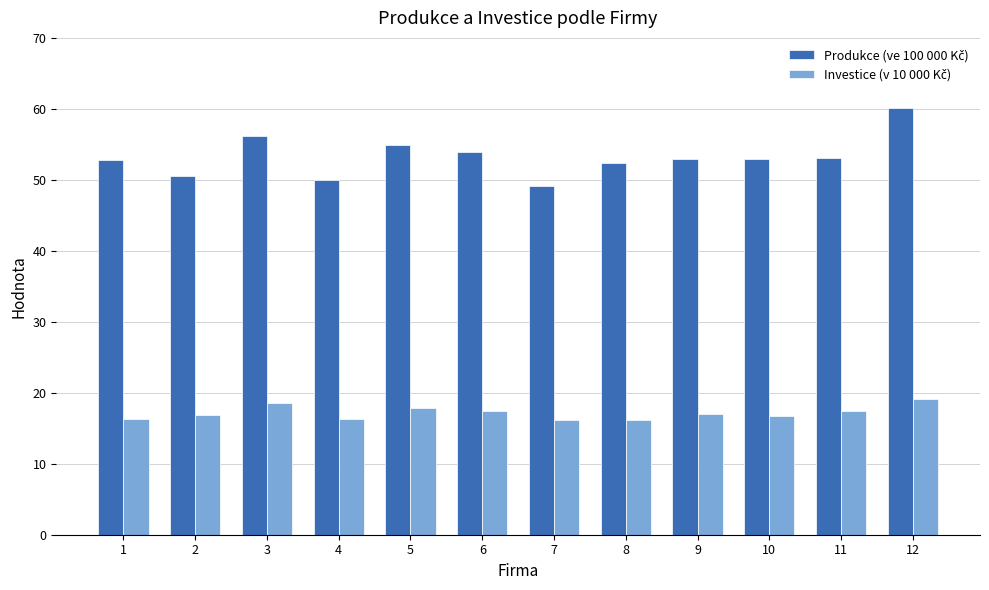

What is the total value across all series at 5?

72.8